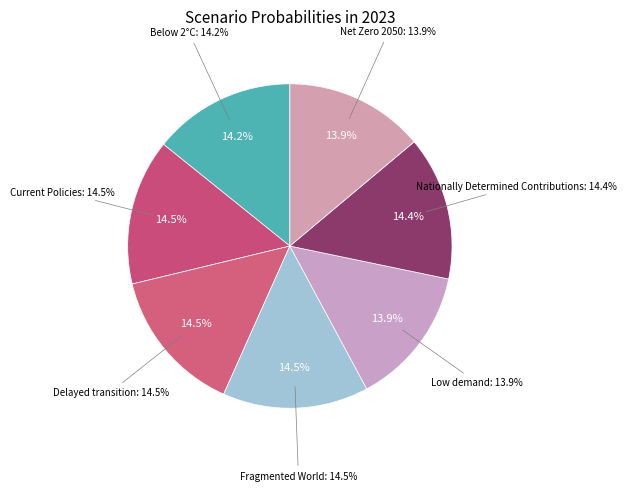

True or false: Net Zero 2050 accounts for 14% of the total.

True